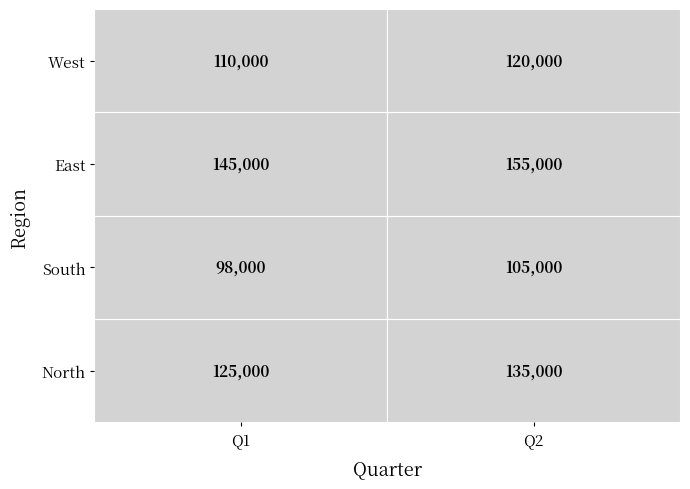

Between Q1 and Q2, which is larger?

Q2